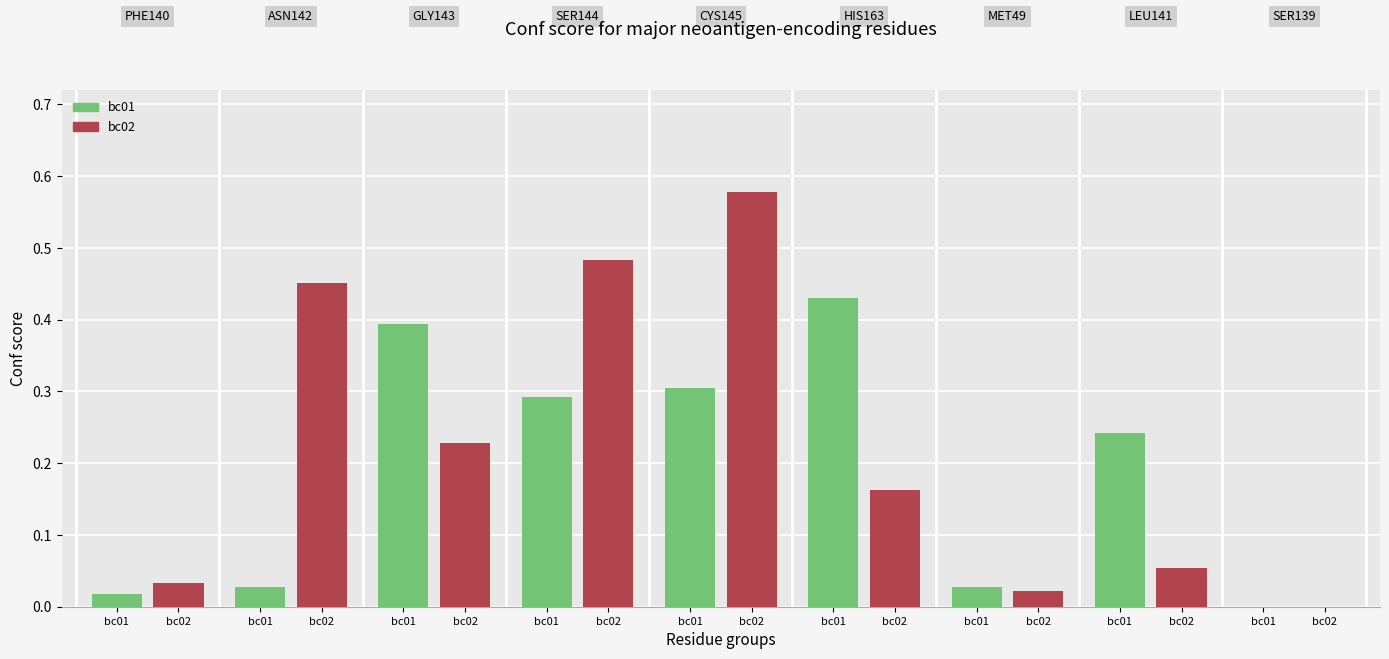

What is the difference between the maximum and minimum values in the bc01 series?

0.4